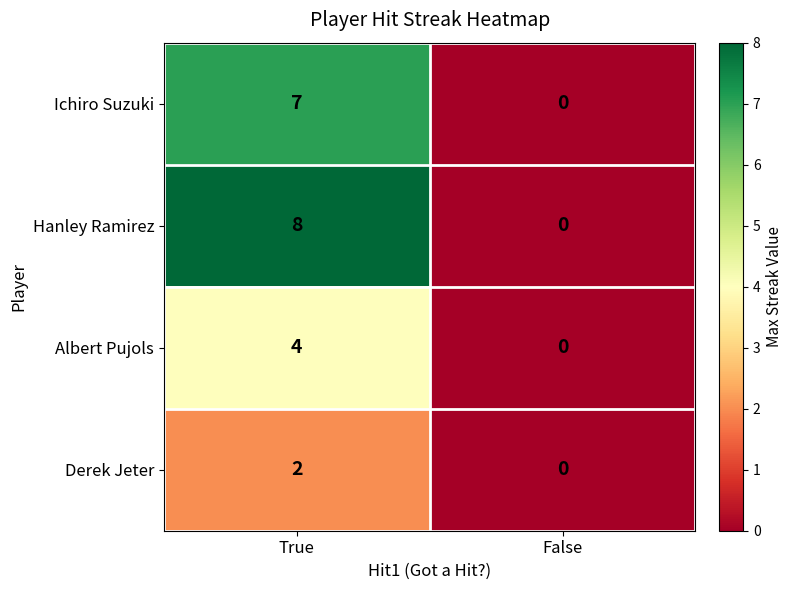

The value of Hanley Ramirez at True is 12. True or false?

False